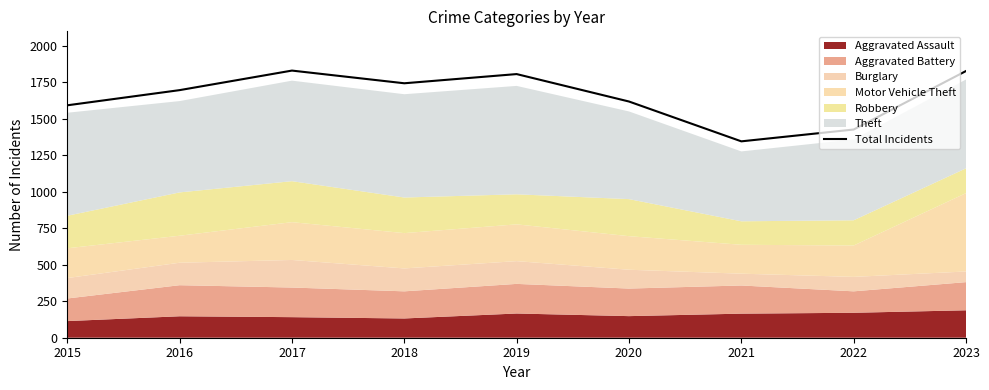

At which label does the data first exceed 1697?

2017